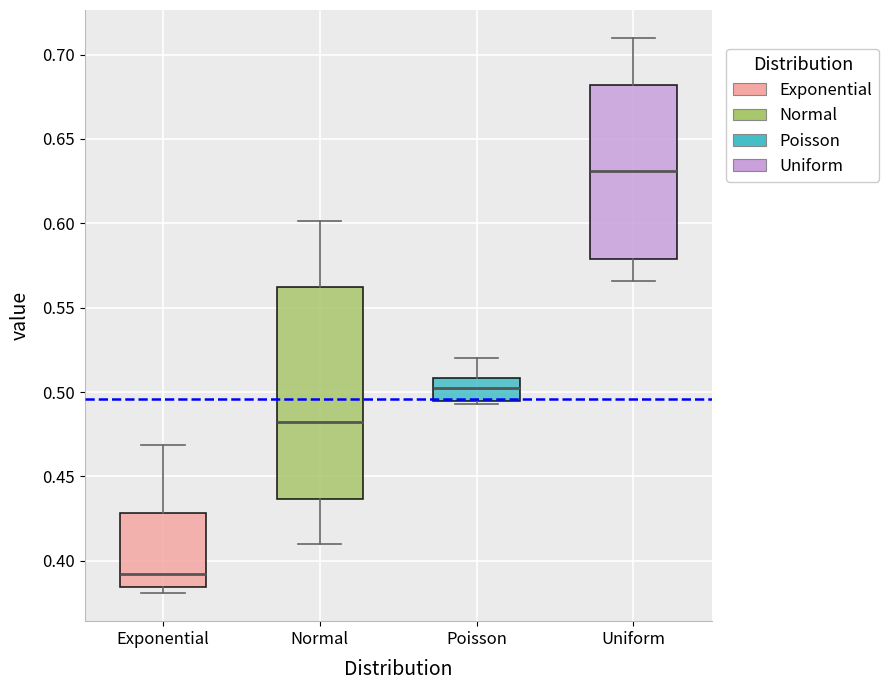

Where is the upper edge of the box for Poisson on the y-axis? The values are not printed on the chart, so give them approximately, as read against the axis.

0.510